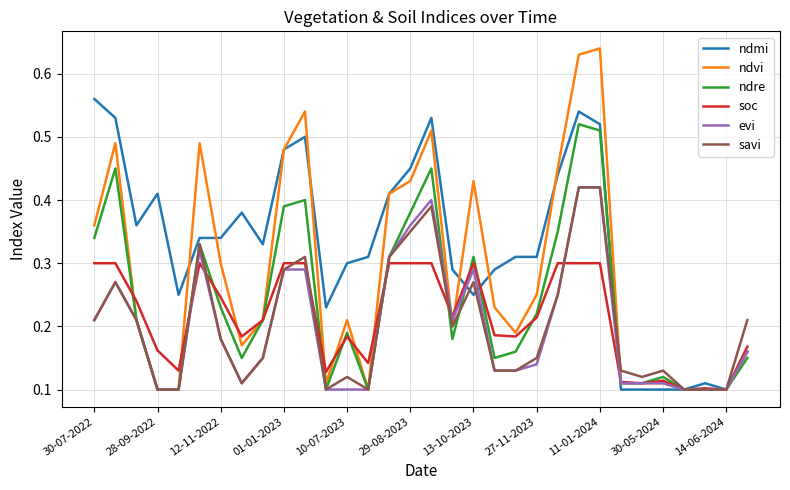

Which series has the largest range (max minus min)?

ndvi